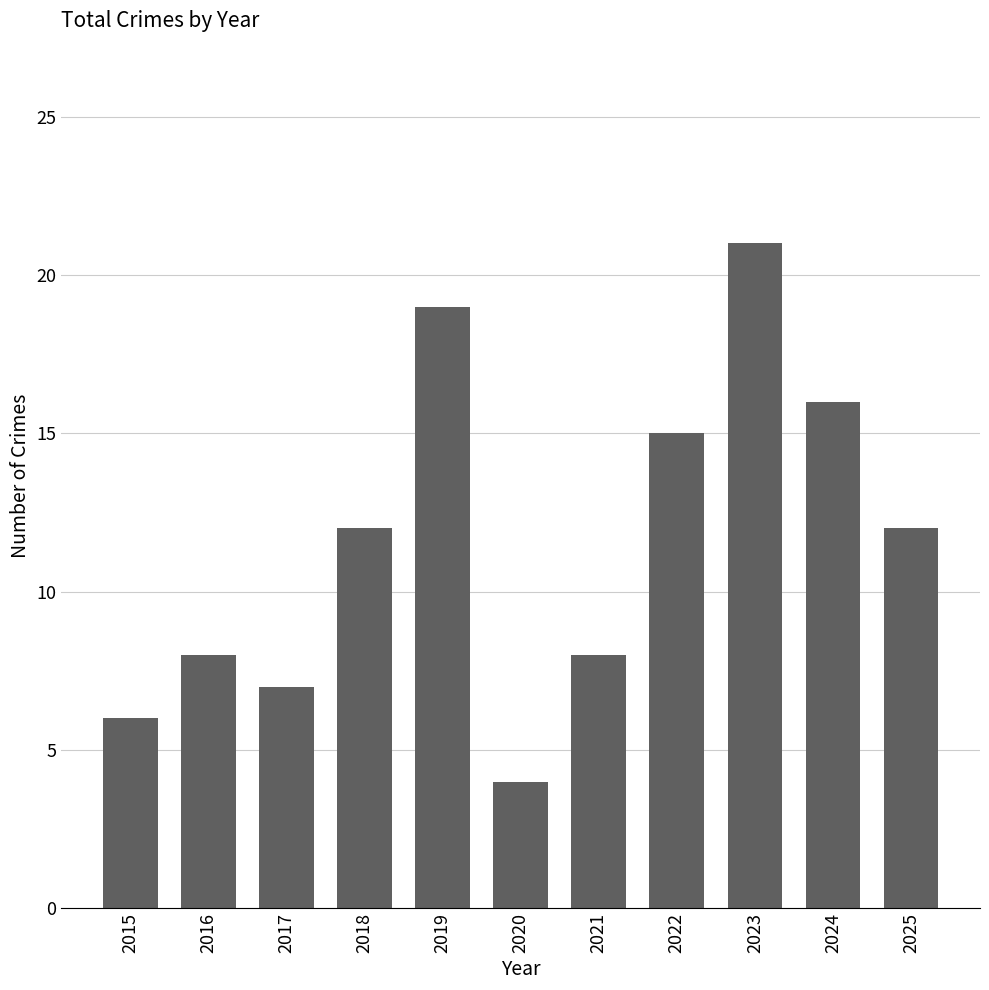

Is it true that the value at 2024 is 26?

False